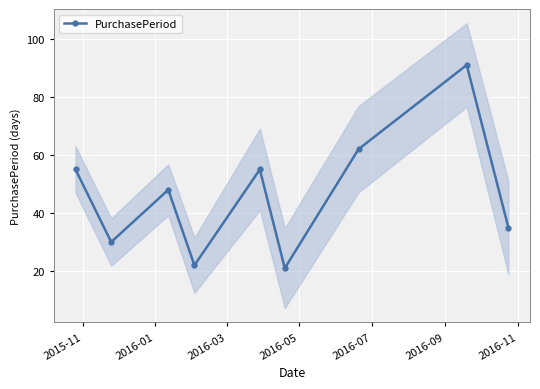

What is the value of the 1st point from the left?

55